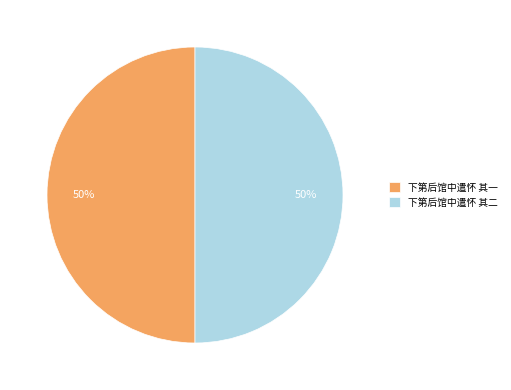

Count the number of slices in the pie.

2